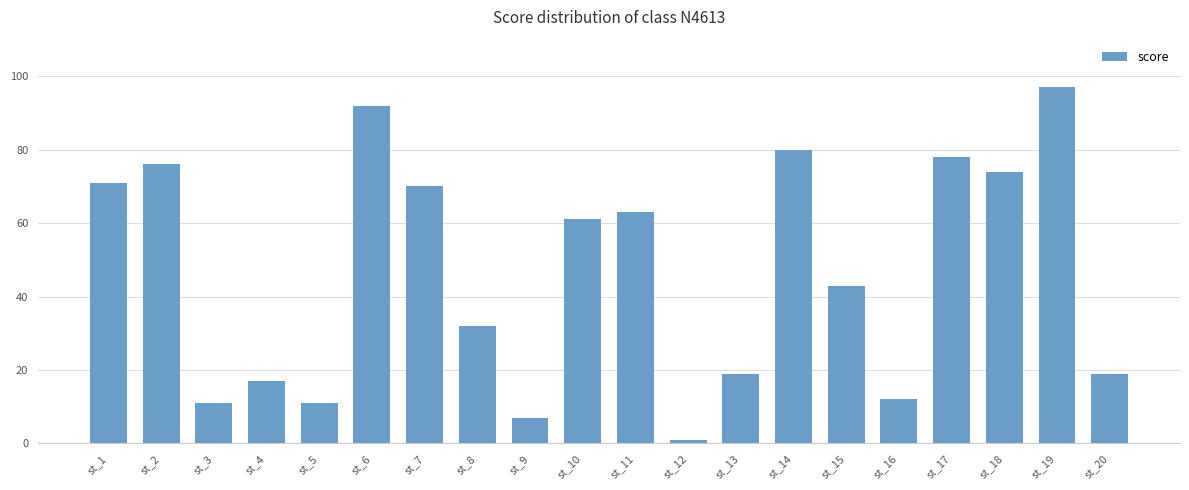

The chart shows a value of 11 at st_3. True or false?

True